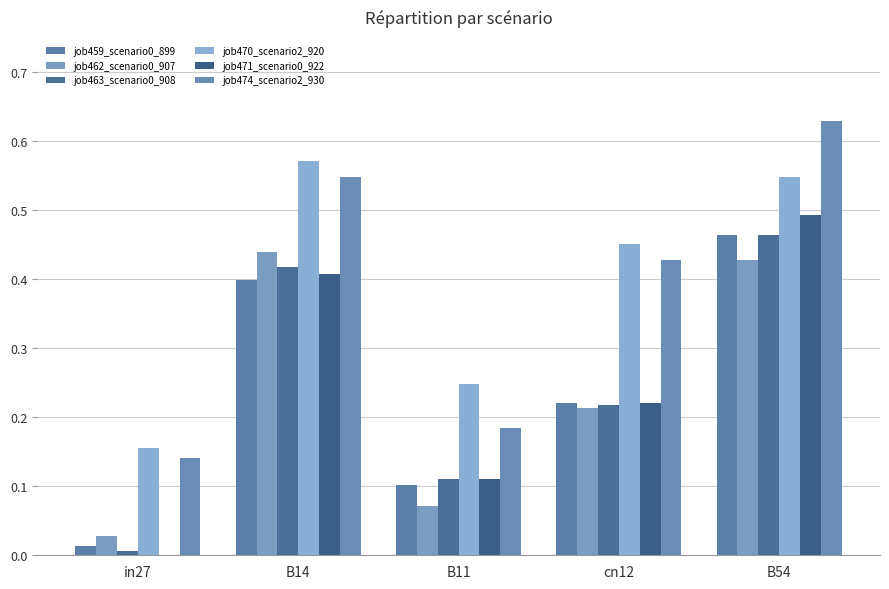

What is the sum of all job474_scenario2_930 values?

1.9